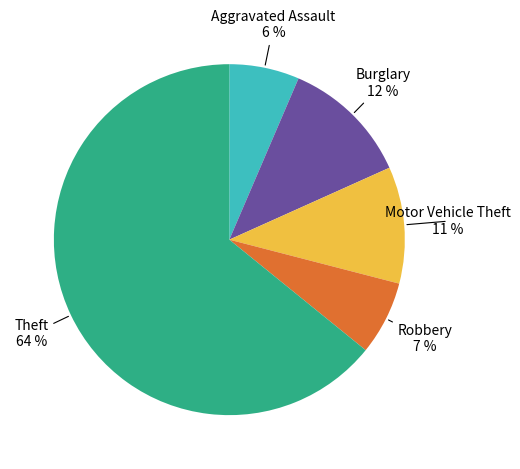

How many slices are in this pie chart?

5